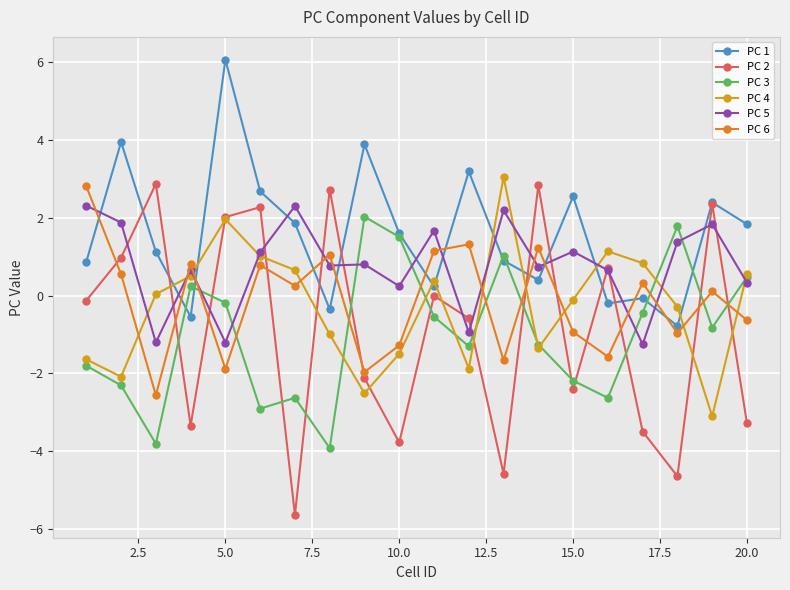

True or false: PC 6 has more than 2 points higher than both neighbors.

True